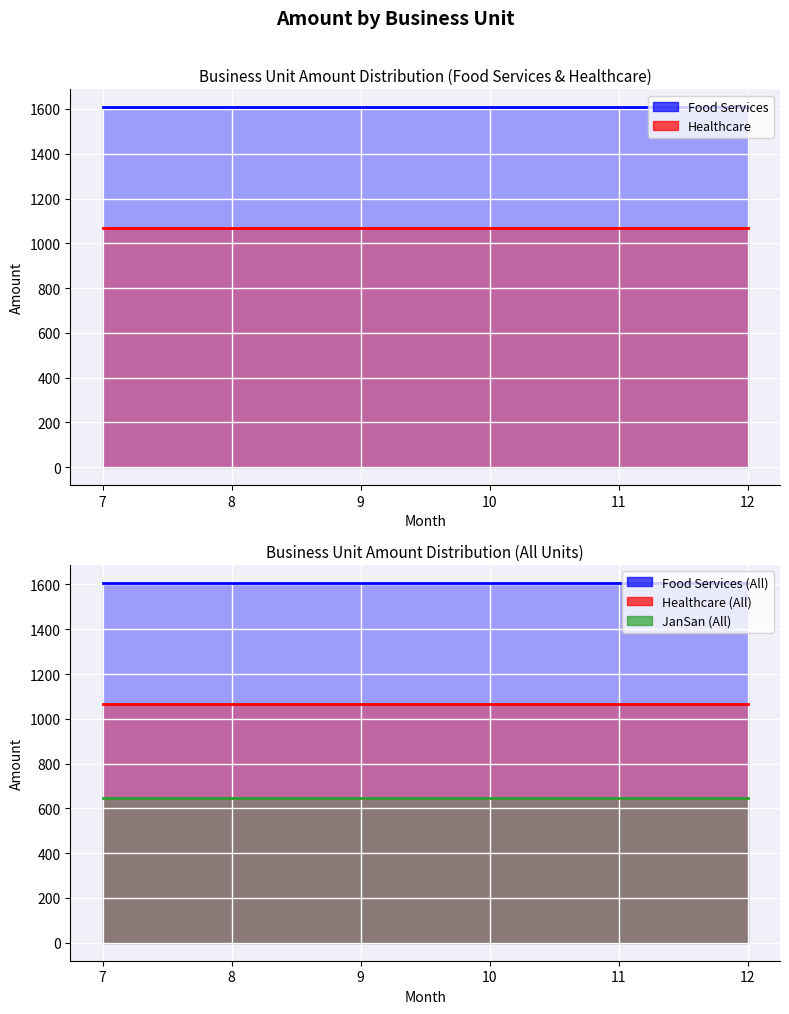

Reading left to right, list all the values displayed in this chart.

Food Services: 7=1607.3	8=1607.3	9=1607.3	10=1607.3	11=1607.3	12=1607.3
Healthcare: 7=1066.5	8=1066.5	9=1066.5	10=1066.5	11=1066.5	12=1066.5
JanSan: 7=646.5	8=646.5	9=646.5	10=646.5	11=646.5	12=646.5